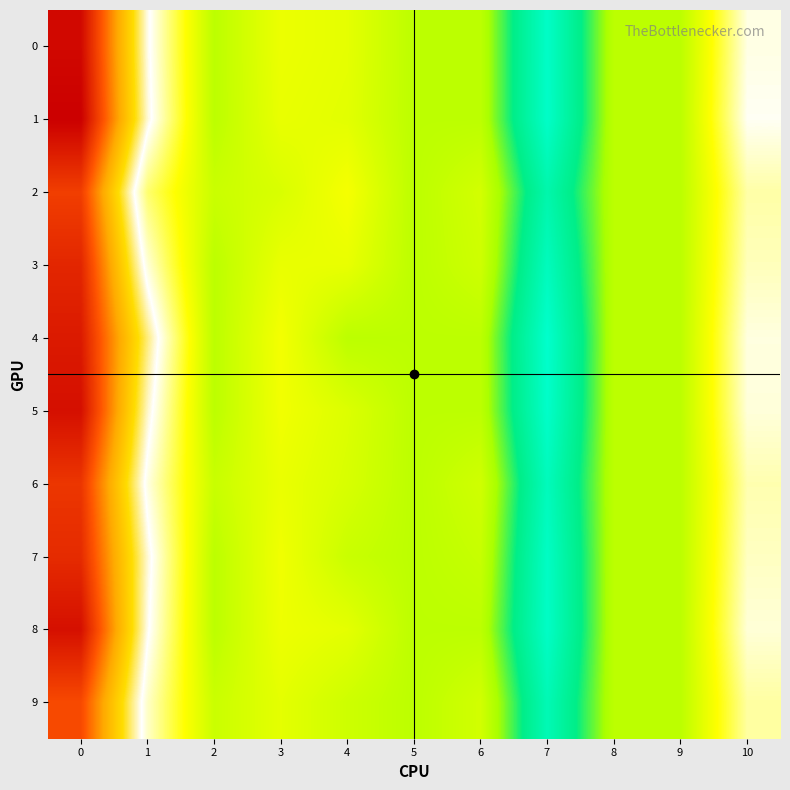

At how many categories does at least one series exceed 0?

7